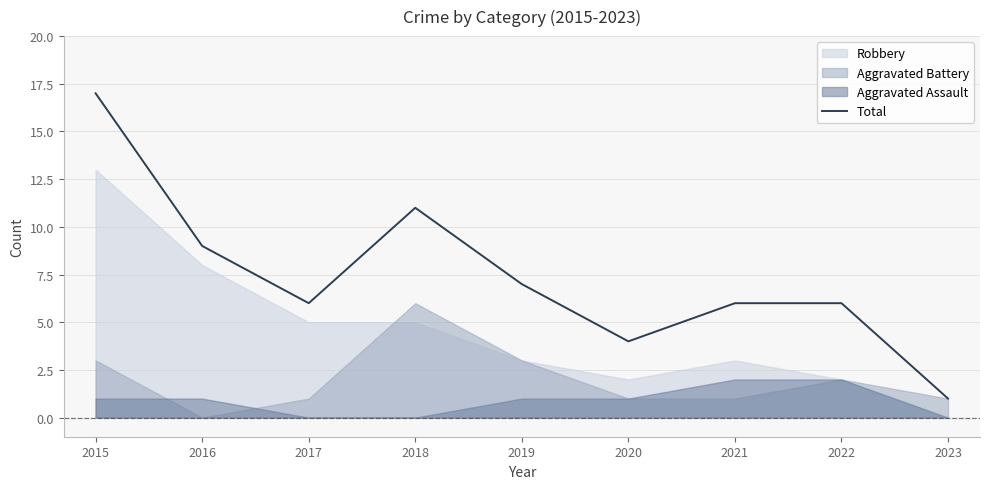

Rank the categories by value from lowest to highest.

2023, 2020, 2017, 2021, 2022, 2019, 2016, 2018, 2015